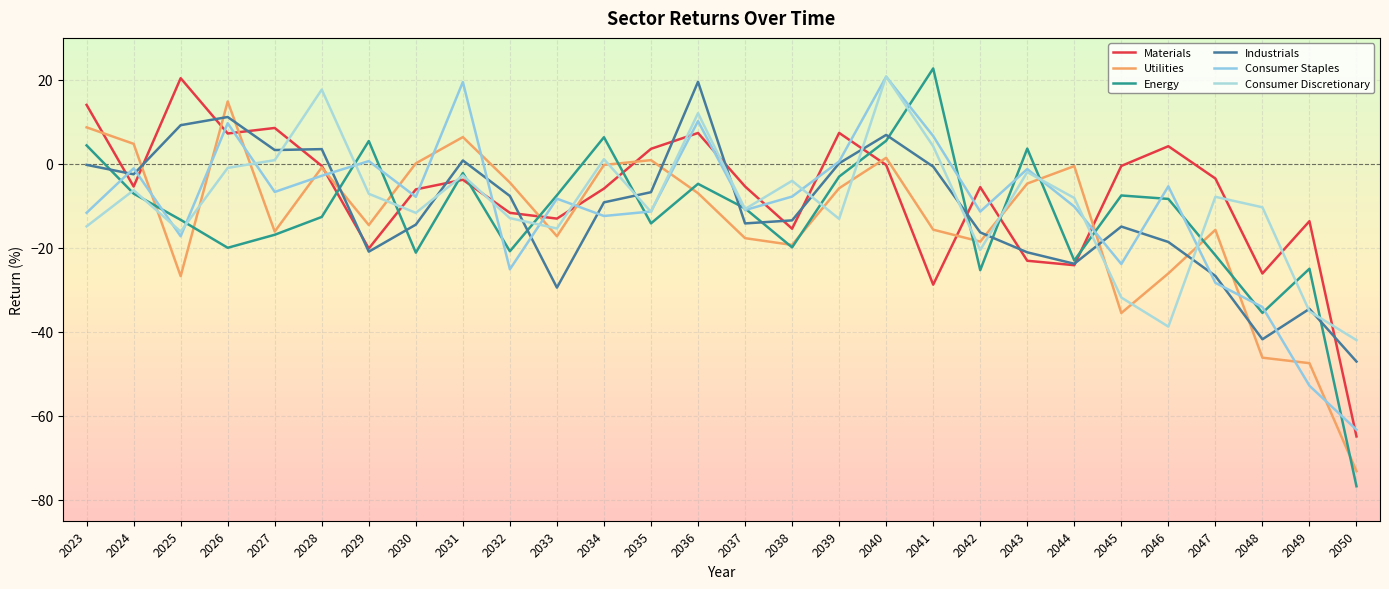

Reading left to right, extract all data points from this chart.

Materials: 2023=14.0	2024=-5.4	2025=20.4	2026=7.2	2027=8.5	2028=-0.5	2029=-20.2	2030=-6.1	2031=-3.8	2032=-11.7	2033=-13.0	2034=-5.9	2035=3.6	2036=7.4	2037=-5.4	2038=-15.4	2039=7.4	2040=-0.3	2041=-28.8	2042=-5.5	2043=-23.1	2044=-24.1	2045=-0.5	2046=4.2	2047=-3.5	2048=-26.1	2049=-13.7	2050=-64.9
Utilities: 2023=8.7	2024=4.8	2025=-26.7	2026=14.9	2027=-16.1	2028=-0.9	2029=-14.6	2030=0.1	2031=6.4	2032=-4.5	2033=-17.2	2034=-0.3	2035=0.9	2036=-7.0	2037=-17.7	2038=-19.3	2039=-5.8	2040=1.4	2041=-15.7	2042=-18.5	2043=-4.7	2044=-0.5	2045=-35.5	2046=-26.1	2047=-15.7	2048=-46.2	2049=-47.5	2050=-73.2
Energy: 2023=4.4	2024=-7.1	2025=-13.3	2026=-20.0	2027=-16.9	2028=-12.6	2029=5.4	2030=-21.1	2031=-2.2	2032=-20.8	2033=-7.5	2034=6.3	2035=-14.2	2036=-4.8	2037=-10.6	2038=-19.9	2039=-3.0	2040=5.5	2041=22.7	2042=-25.3	2043=3.6	2044=-23.0	2045=-7.5	2046=-8.4	2047=-21.8	2048=-35.5	2049=-25.0	2050=-76.8
Industrials: 2023=-0.2	2024=-2.5	2025=9.2	2026=11.2	2027=3.3	2028=3.5	2029=-20.9	2030=-14.5	2031=0.8	2032=-7.7	2033=-29.5	2034=-9.2	2035=-6.8	2036=19.5	2037=-14.2	2038=-13.5	2039=0.1	2040=6.9	2041=-0.7	2042=-16.3	2043=-21.1	2044=-23.8	2045=-14.9	2046=-18.6	2047=-26.7	2048=-41.8	2049=-34.5	2050=-47.1
Consumer Staples: 2023=-11.7	2024=-1.1	2025=-17.2	2026=9.7	2027=-6.7	2028=-2.8	2029=0.7	2030=-7.9	2031=19.5	2032=-25.1	2033=-8.3	2034=-12.4	2035=-11.3	2036=10.2	2037=-11.0	2038=-7.8	2039=0.6	2040=20.7	2041=6.6	2042=-11.4	2043=-1.2	2044=-10.2	2045=-23.9	2046=-5.4	2047=-28.3	2048=-34.1	2049=-52.9	2050=-63.3
Consumer Discretionary: 2023=-14.9	2024=-6.3	2025=-16.1	2026=-1.0	2027=0.9	2028=17.7	2029=-7.1	2030=-11.7	2031=-2.7	2032=-12.9	2033=-15.4	2034=1.1	2035=-11.4	2036=12.1	2037=-10.8	2038=-4.0	2039=-13.1	2040=20.8	2041=4.2	2042=-20.5	2043=-2.0	2044=-8.1	2045=-31.8	2046=-38.8	2047=-7.8	2048=-10.3	2049=-35.1	2050=-42.0